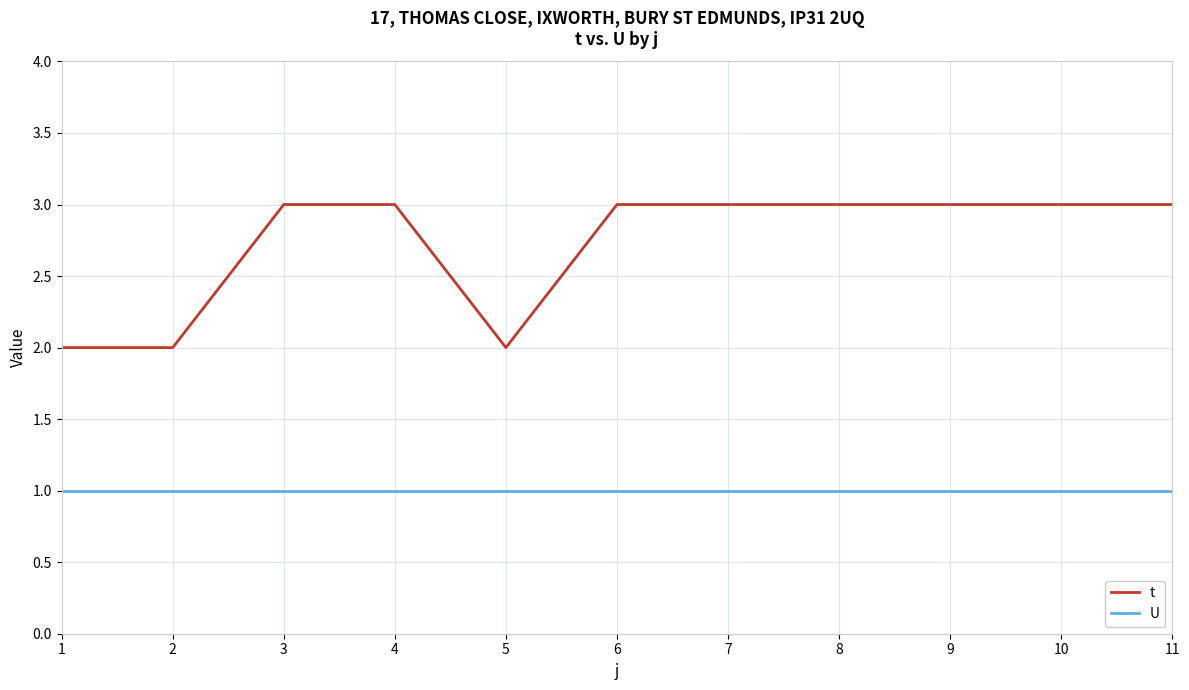

What is the total value across all series at 9?

4